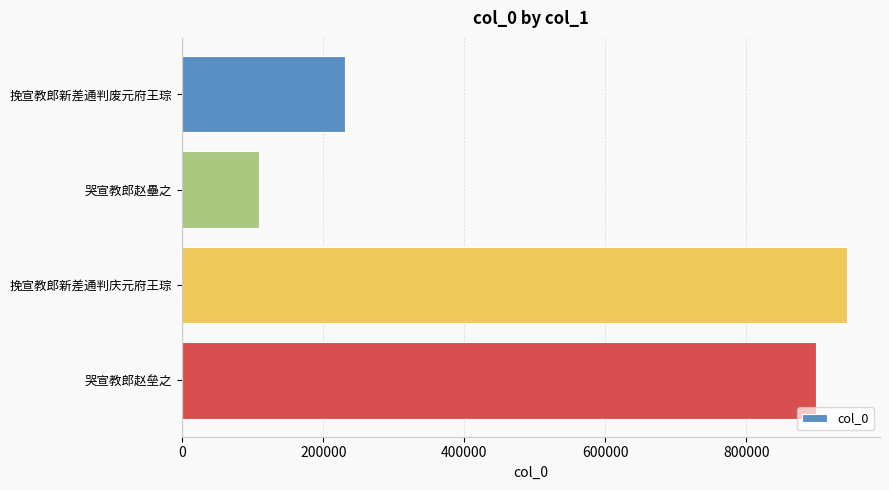

Which has a higher value, 哭宣教郎赵垒之 or 哭宣教郎赵壘之?

哭宣教郎赵垒之